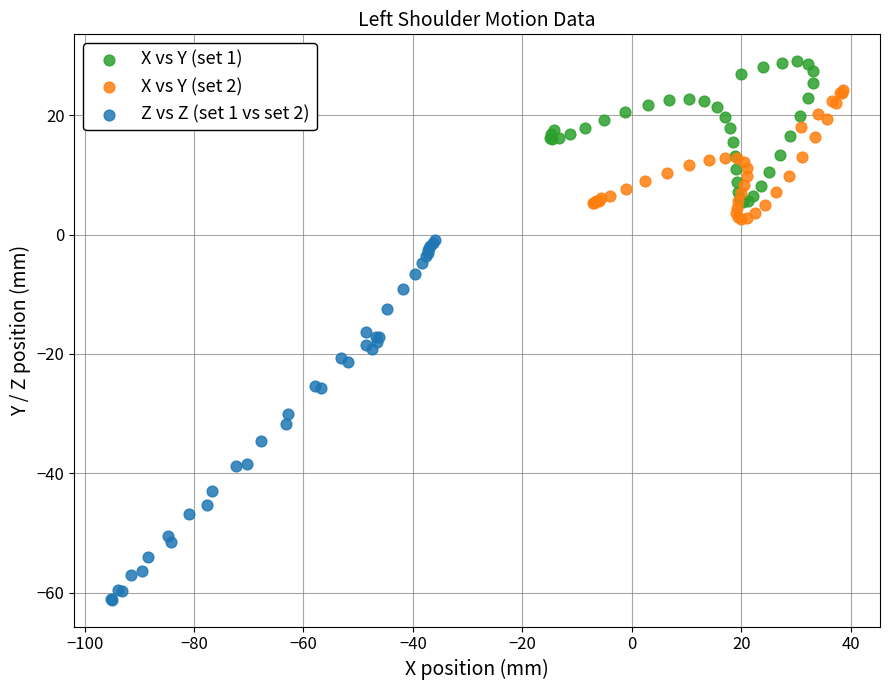

Which series contains the lowest Y value?

Z vs Z (set 1 vs set 2)